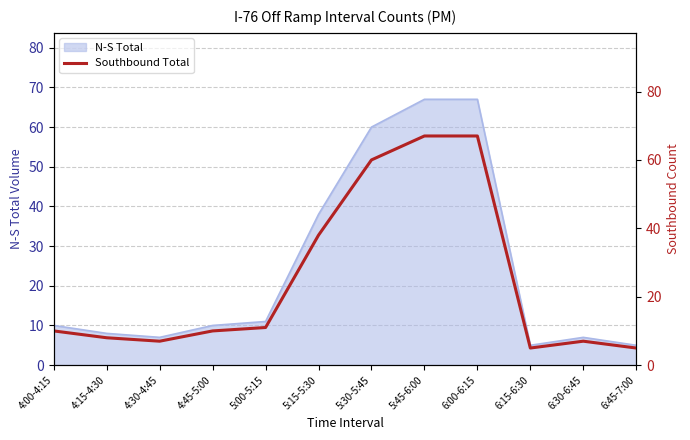

The value at 5:00-5:15 is 17. True or false?

False